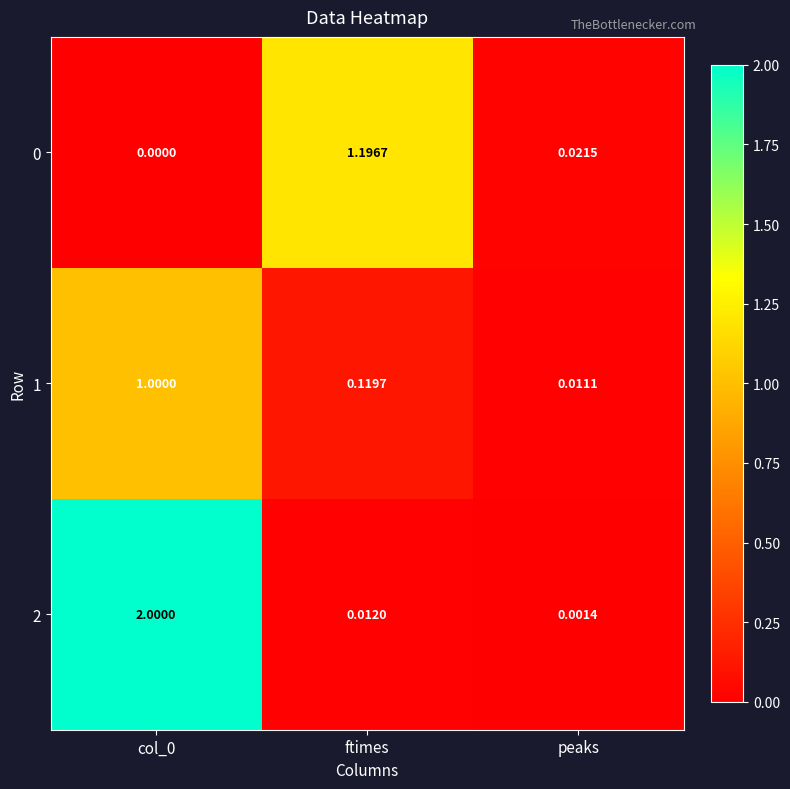

How many categories are shown in the chart?

3